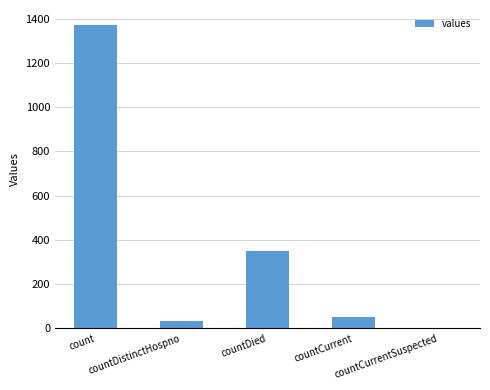

How many data points does each series have?

5